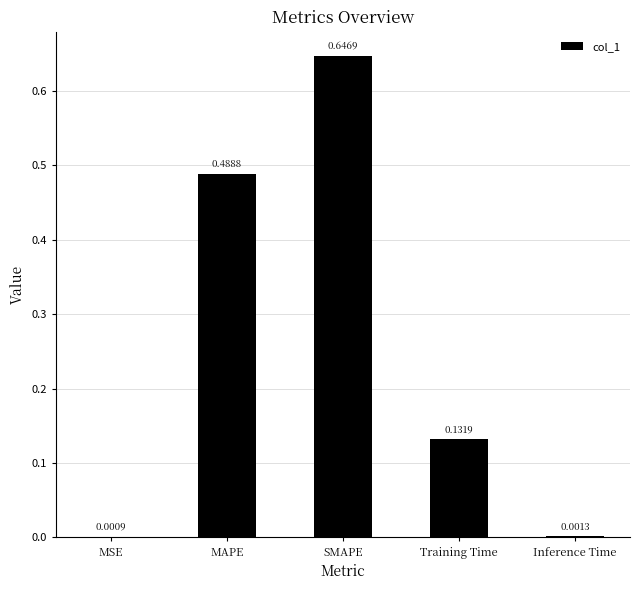

Between Inference Time and SMAPE, which is larger?

SMAPE